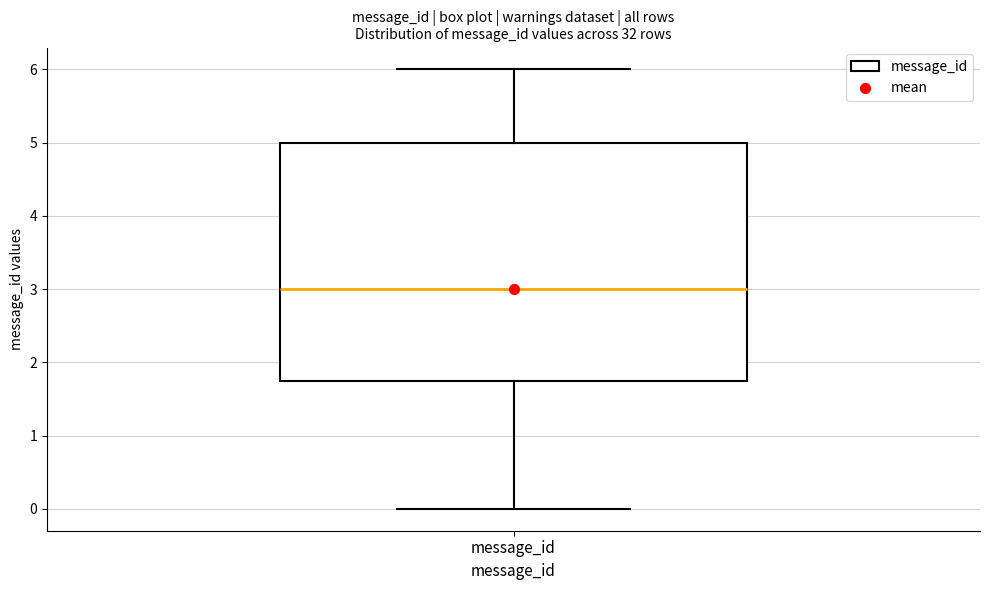

Transcribe this box plot: give where the median line is, the range the box spans, and where the two whiskers end, as read against the y-axis. The values are not printed on the chart, so give them approximately, as read against the axis.

median 3.0, box 1.8 to 5.0, whiskers 0.0 to 6.0